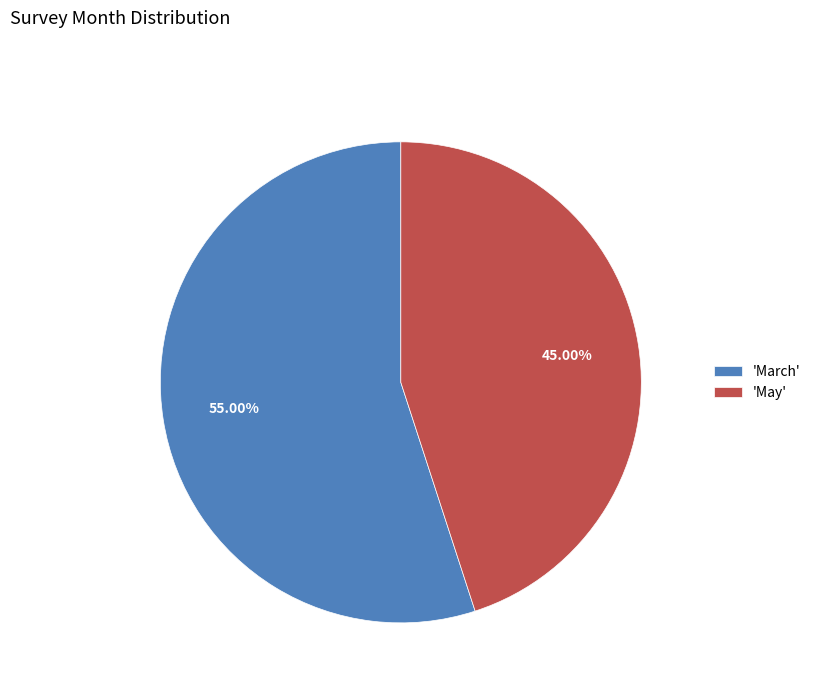

Does any single category account for the majority?

Yes